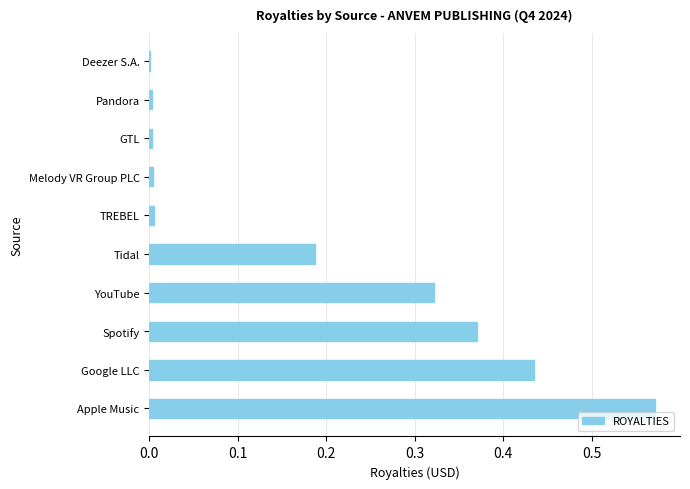

Between Apple Music and YouTube, which is larger?

Apple Music